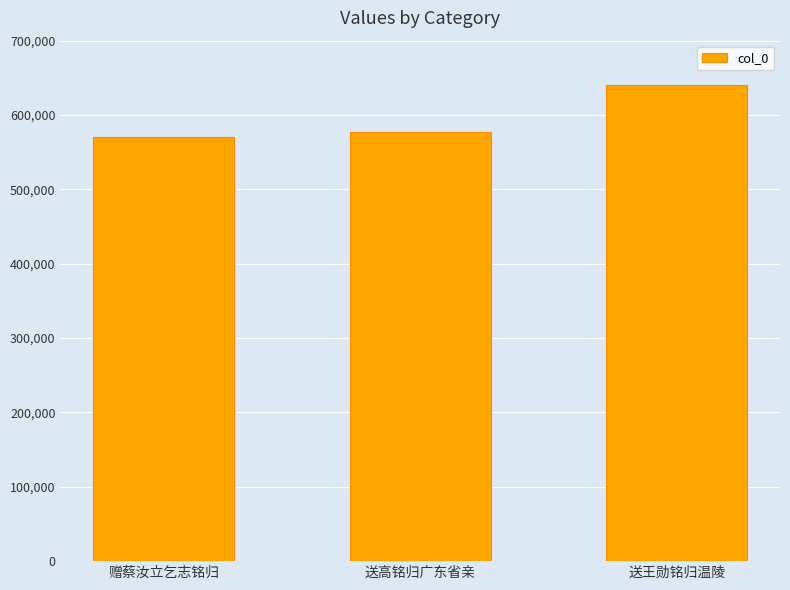

Are the bars horizontal?

No